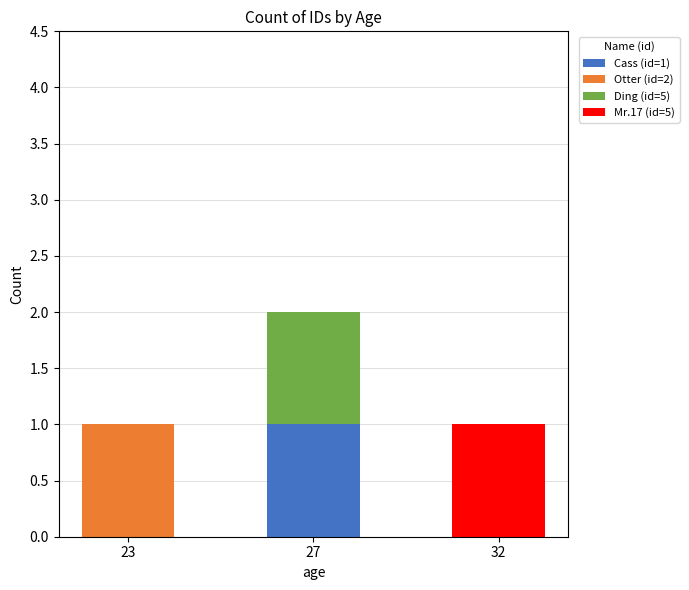

The value of Cass (id=1) at 23 is -1. True or false?

False